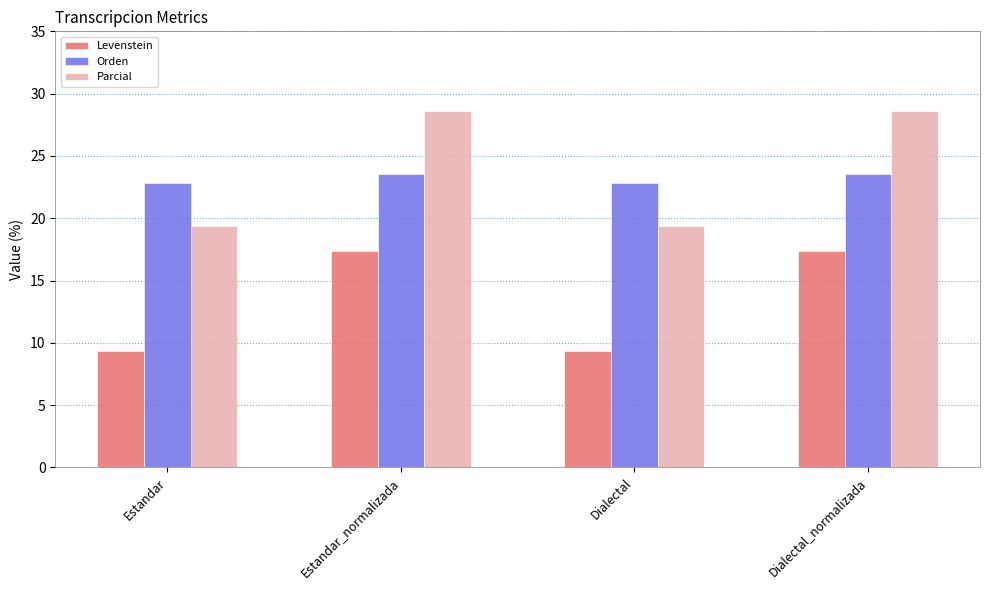

Which series has the largest total across all categories?

Parcial